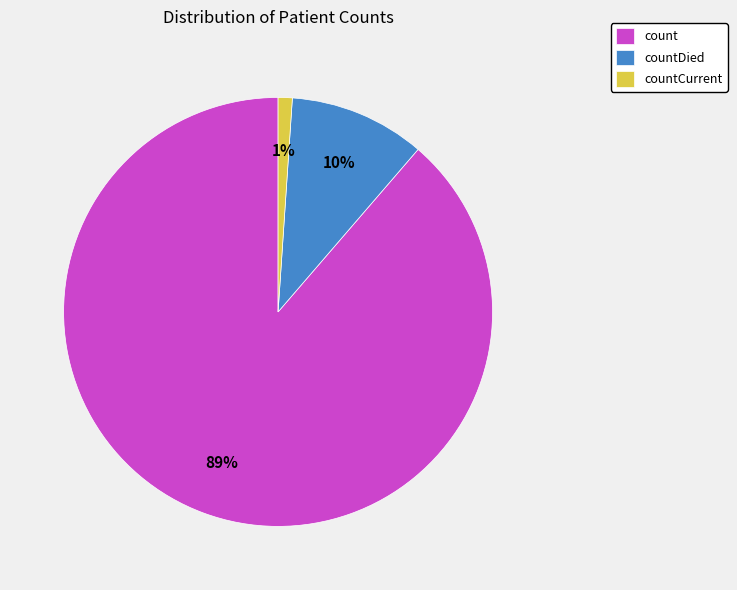

Which slice is the largest?

count